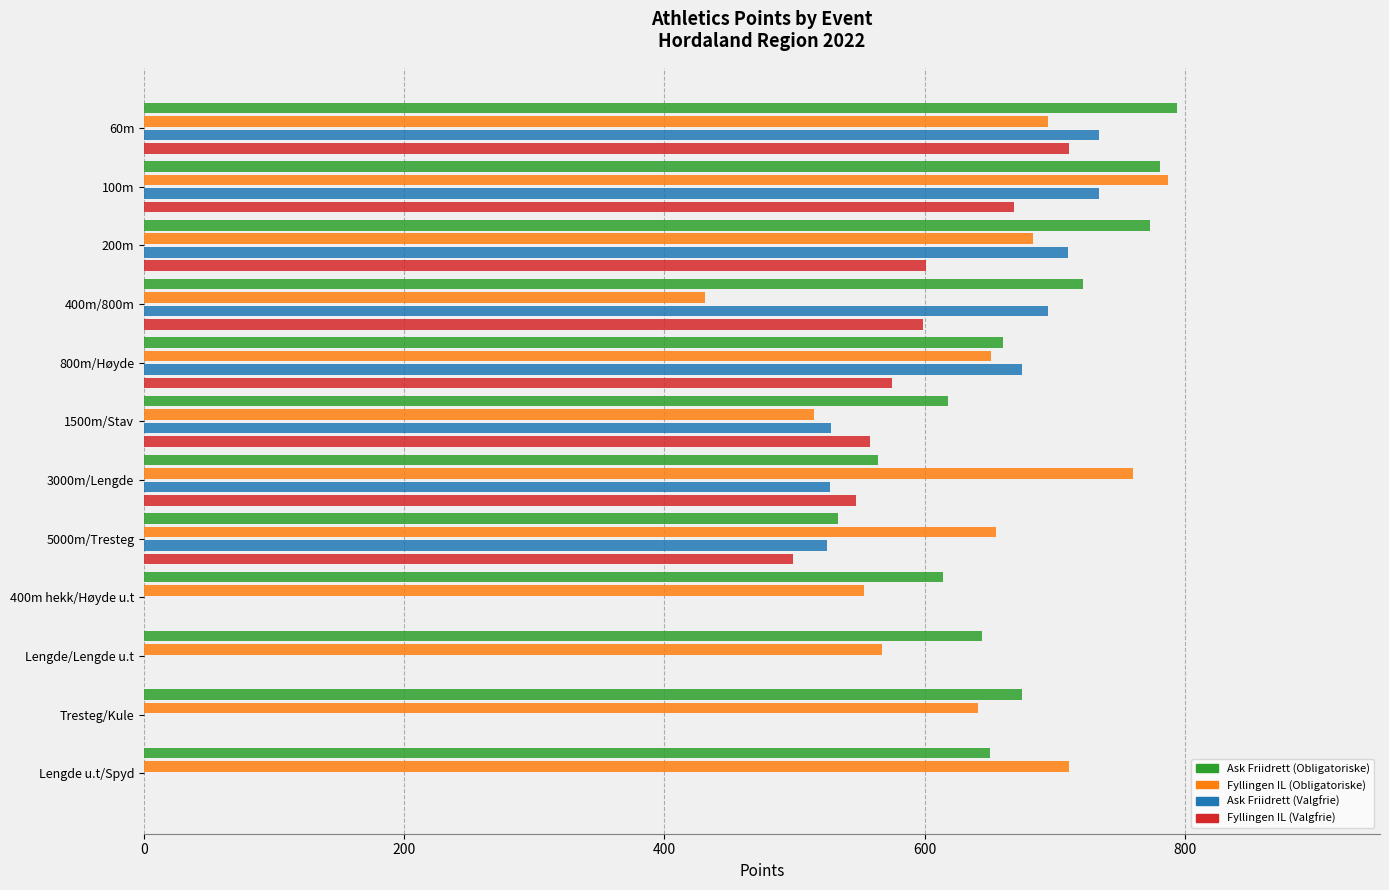

At which category is the sum across all series the highest?

100m